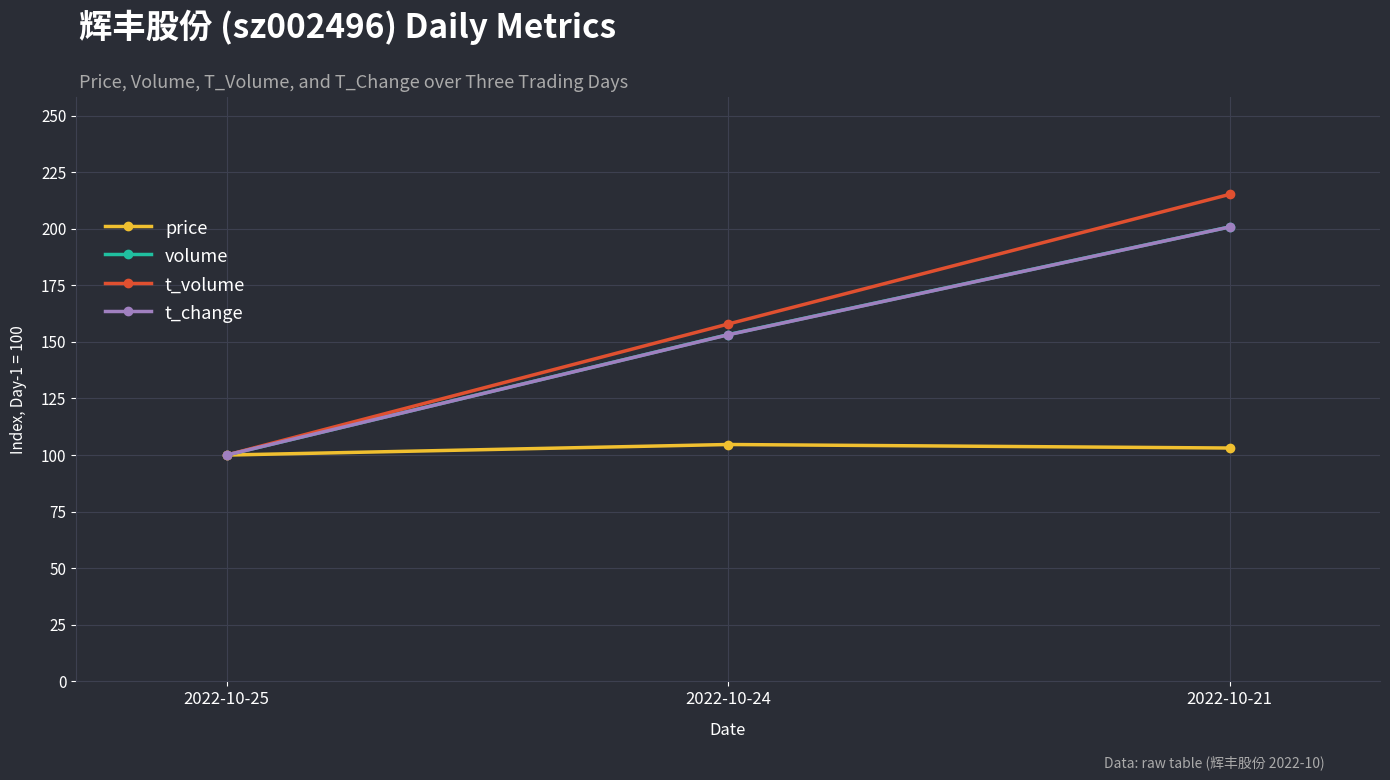

Which category has the lowest value in the t_volume series?

2022-10-25